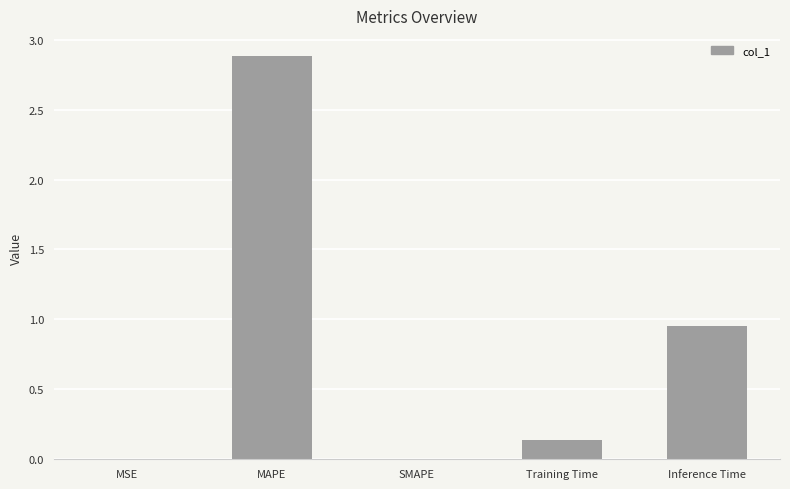

Is it true that the value at MSE is 0.0?

True